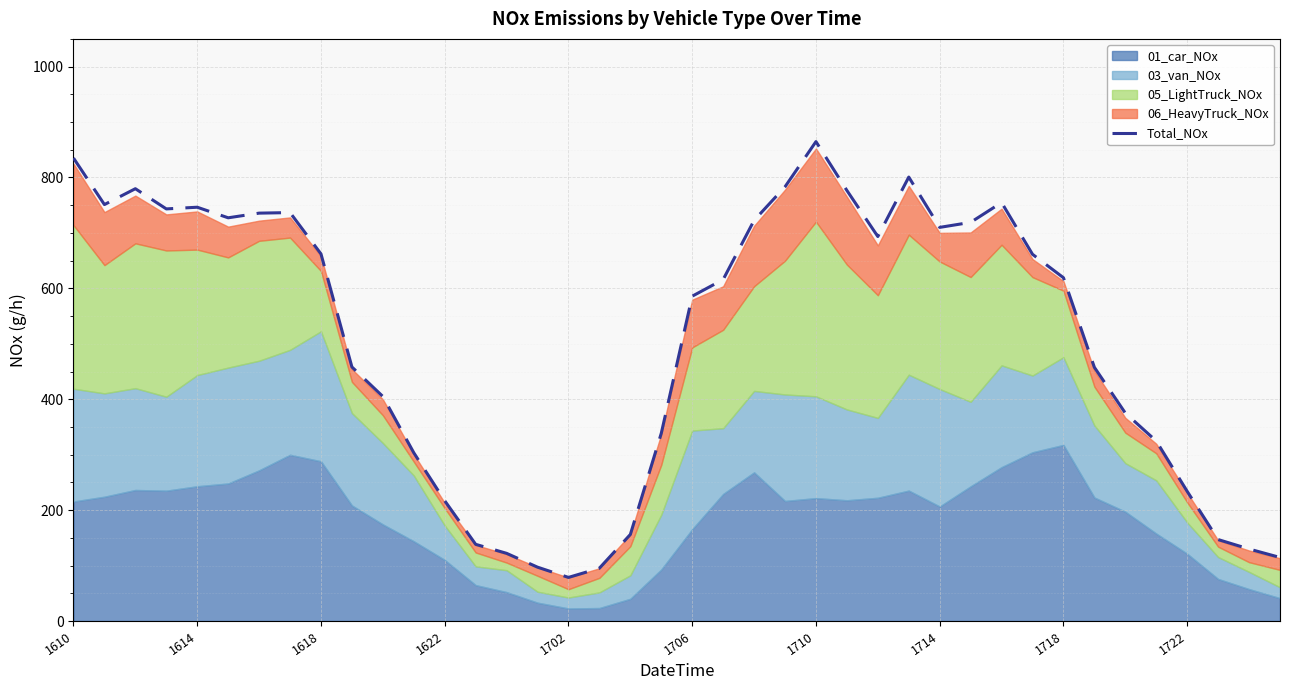

What is the minimum value shown in the chart?

78.6